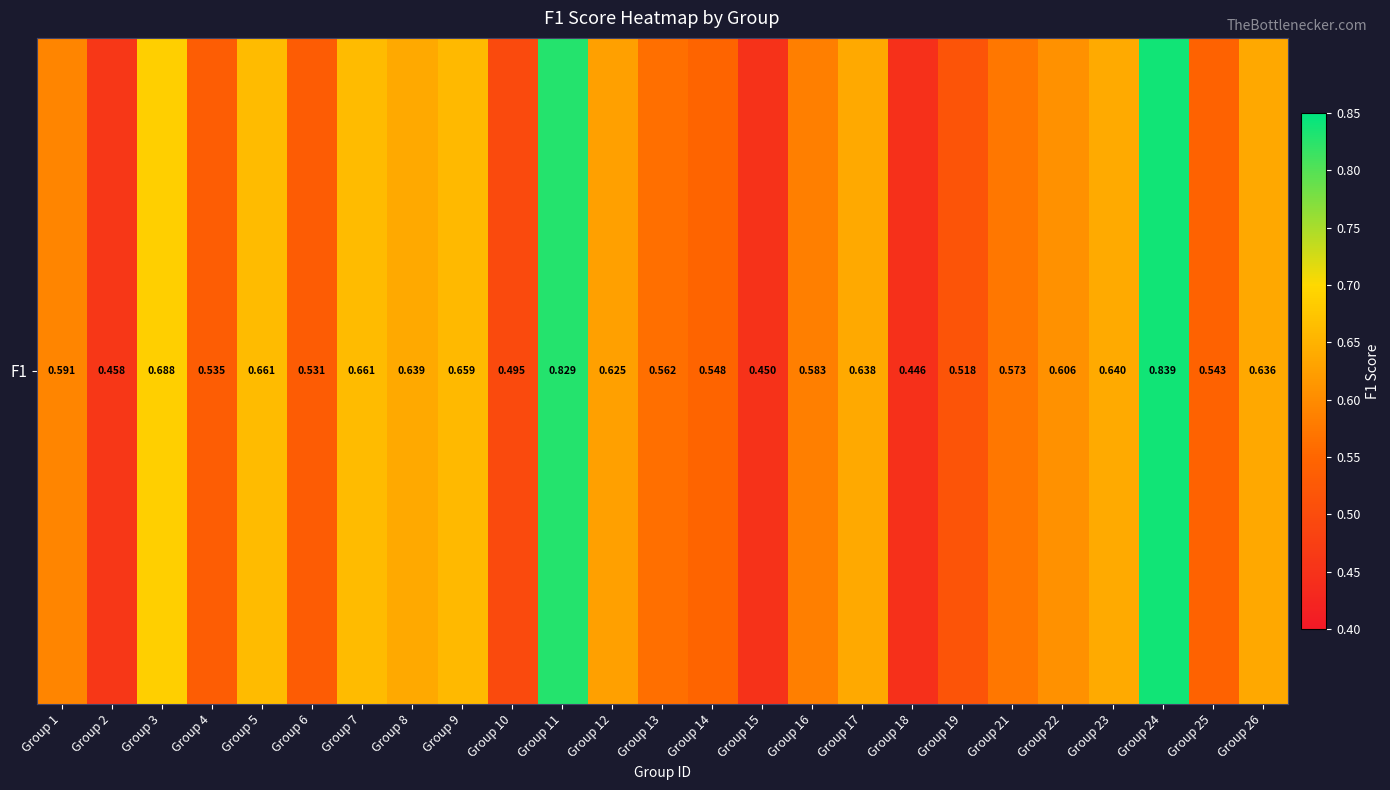

List the labels in order of value, smallest first.

Group 18, Group 15, Group 2, Group 10, Group 19, Group 6, Group 4, Group 25, Group 14, Group 13, Group 21, Group 16, Group 1, Group 22, Group 12, Group 26, Group 17, Group 8, Group 23, Group 9, Group 5, Group 7, Group 3, Group 11, Group 24